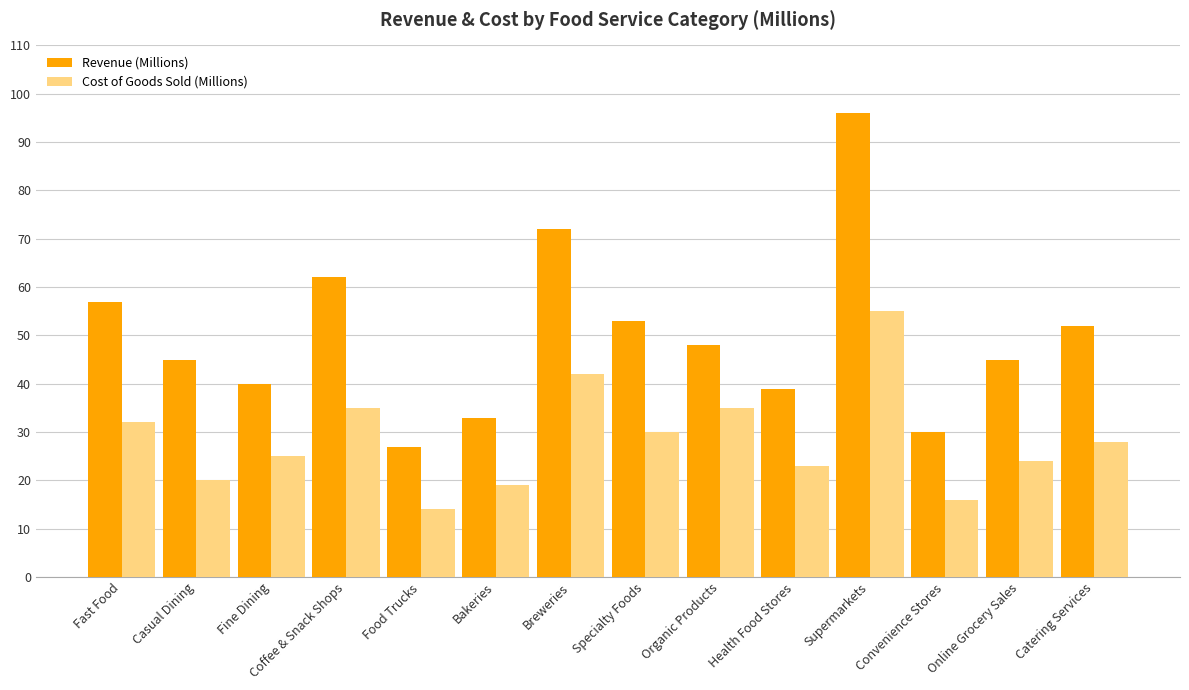

Is the value of Revenue (Millions) at Breweries greater than the value of Cost of Goods Sold (Millions) at Health Food Stores?

Yes